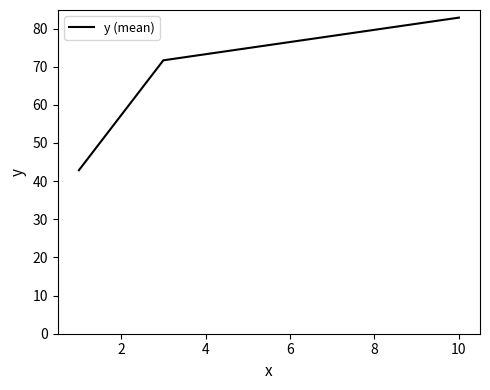

What is the minimum value shown in the chart?

42.9